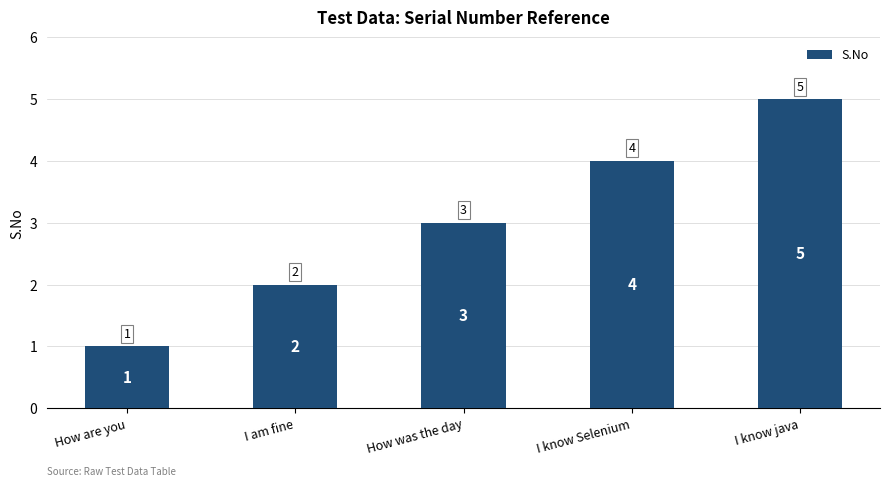

Rank the categories by value from highest to lowest.

I know java, I know Selenium, How was the day, I am fine, How are you